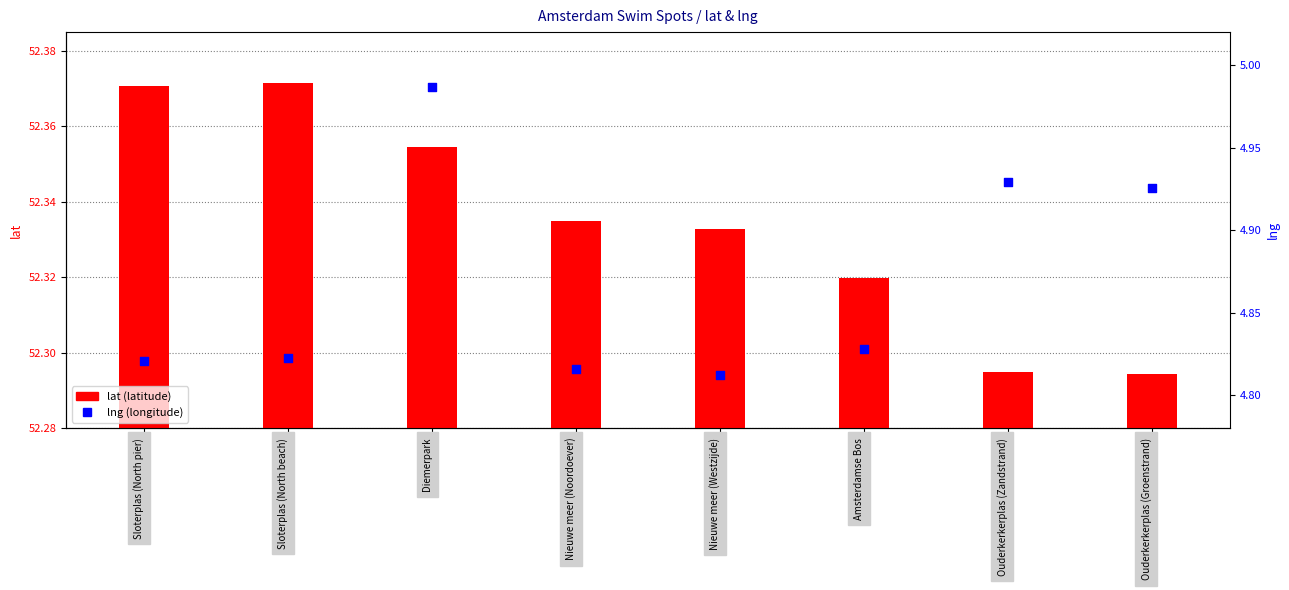

Which series has the widest spread of Y values?

lng